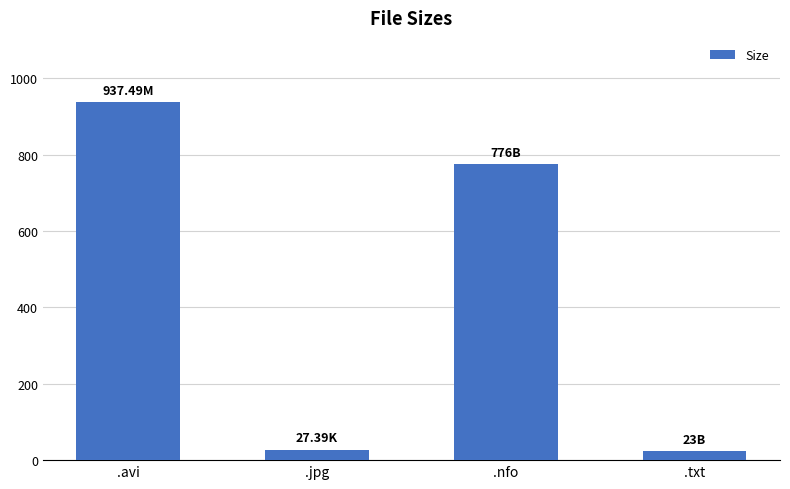

What is the label of the 1st bar from the right?

.txt